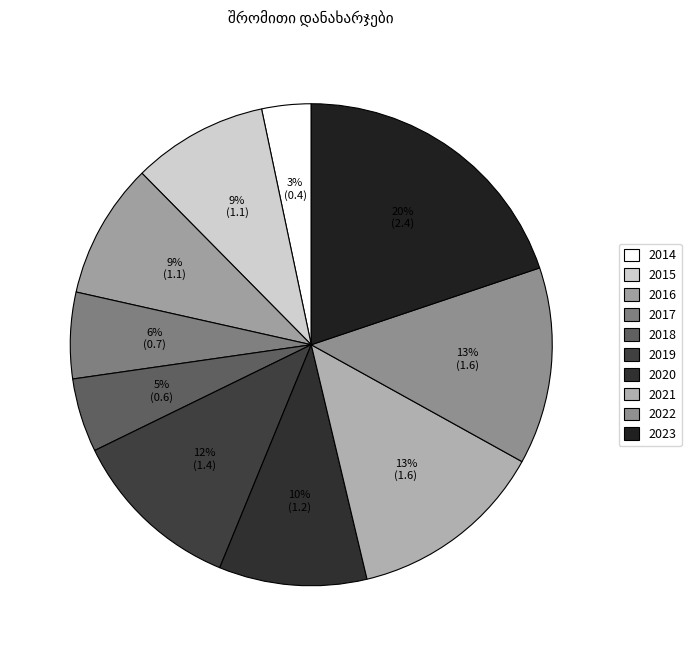

Which category has the biggest portion of the pie?

2023